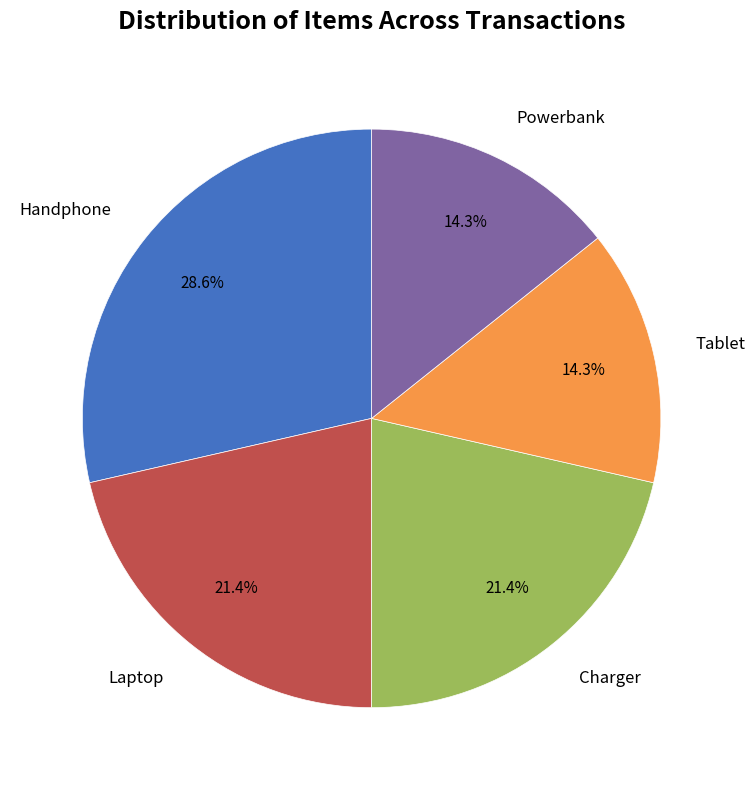

Is there any slice that represents more than half of the pie?

No